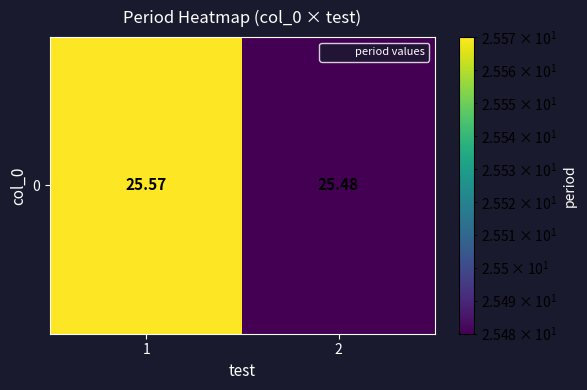

What is the smallest value displayed?

25.5